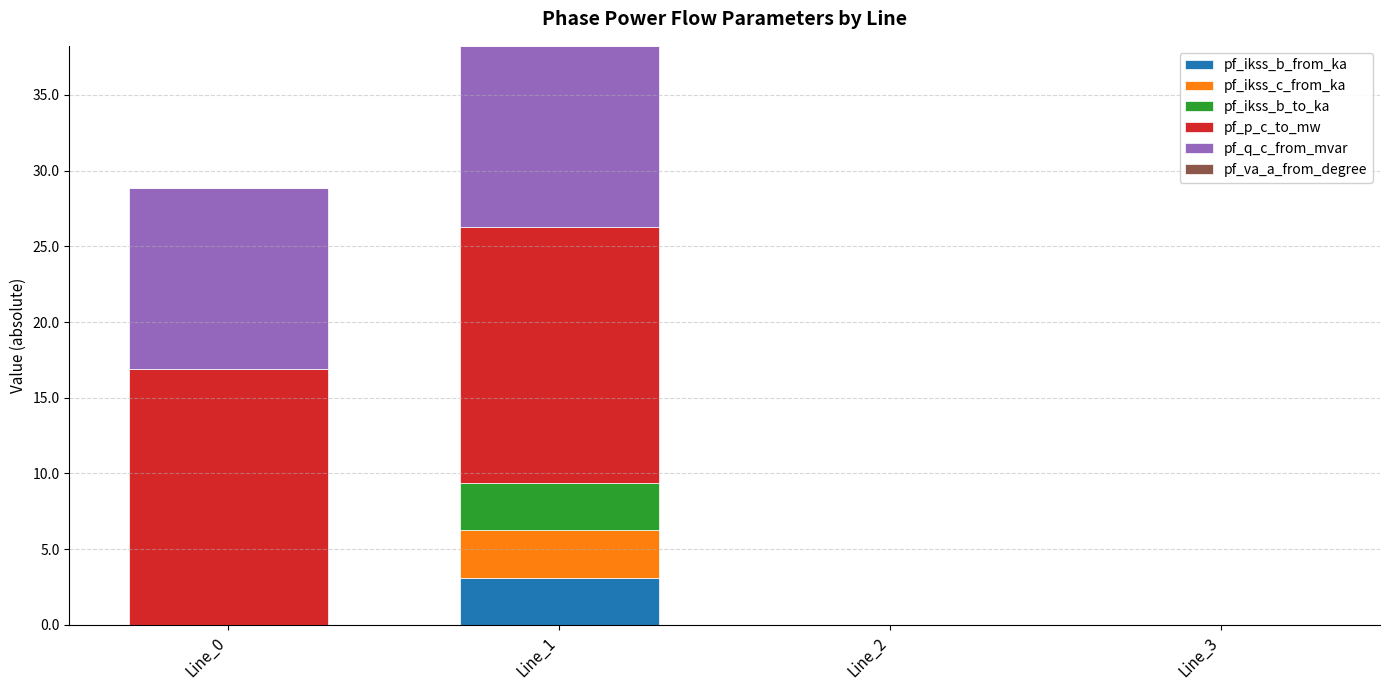

Count the number of data series in this chart.

6